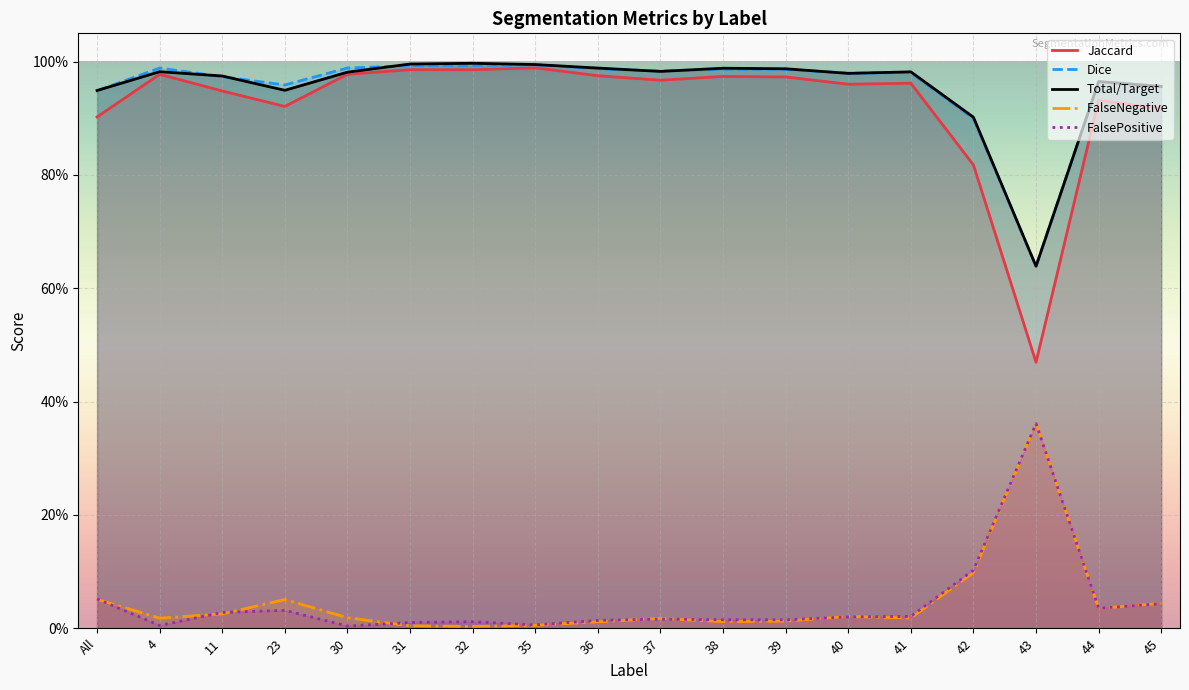

List the series in order of their peak value, lowest first.

Total/Target, FalsePositive, Jaccard, Dice, FalseNegative